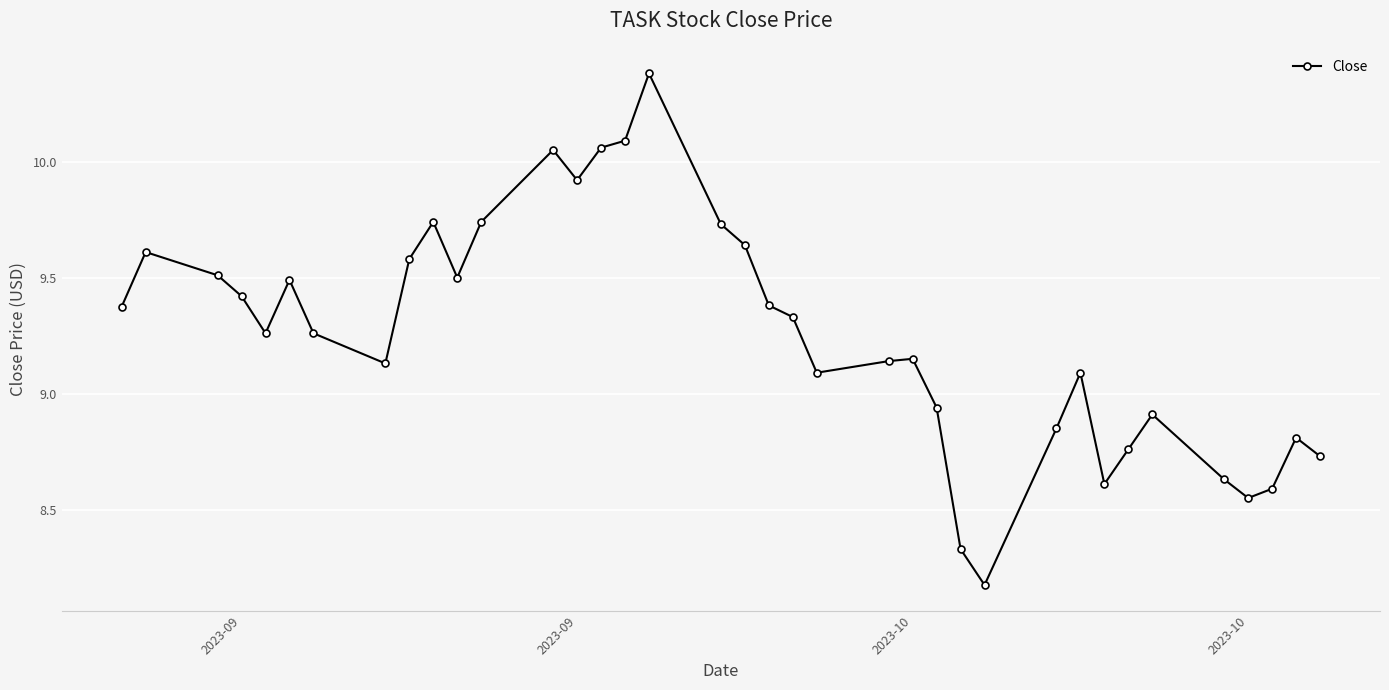

What is the difference between the second highest and minimum values?

1.9